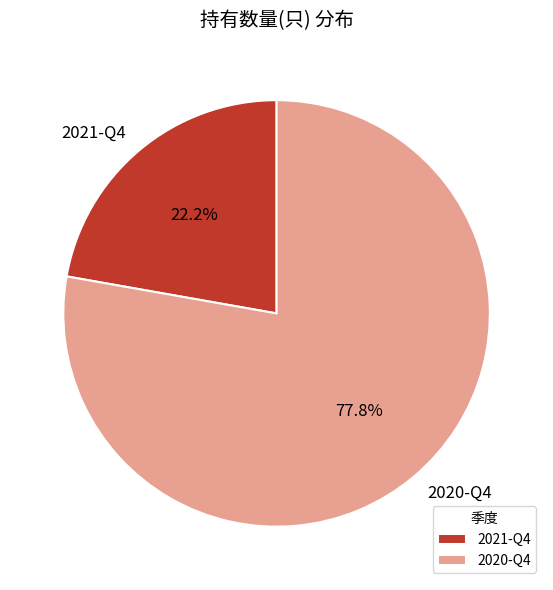

How many slices are in this pie chart?

2